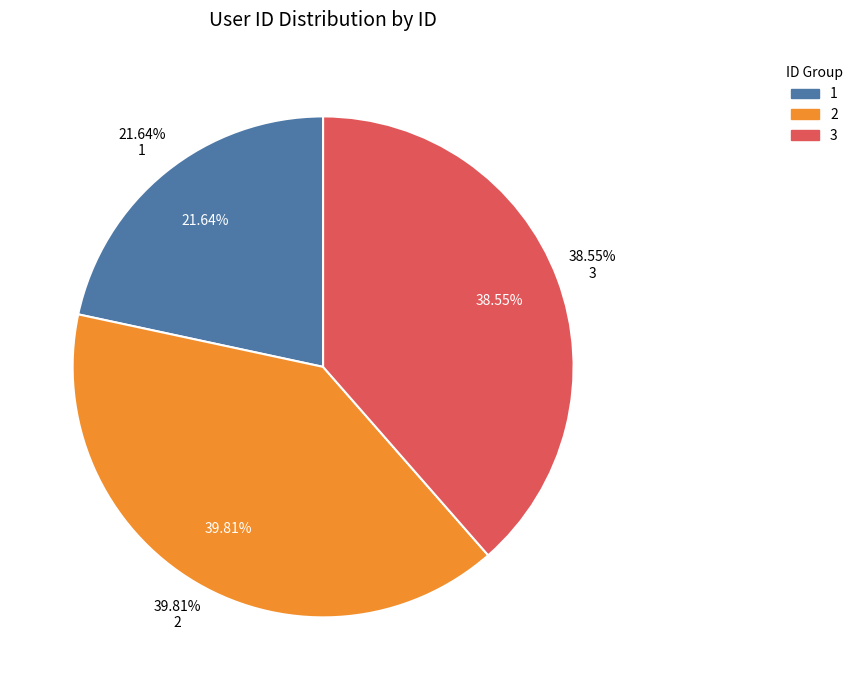

The 2 slice represents 53% of the pie. True or false?

False